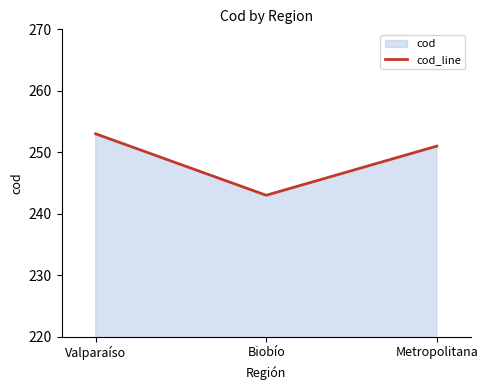

Is it true that the value at Metropolitana is 357?

False